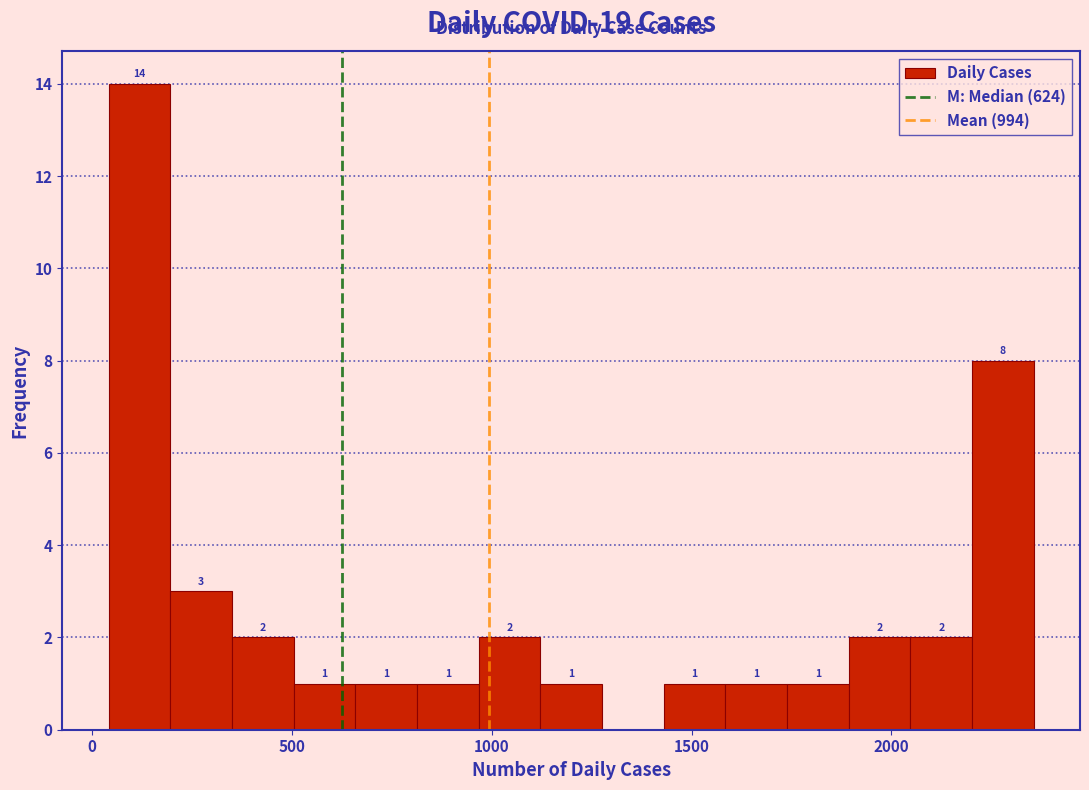

Around what value on the x-axis is the tallest bar? Give the approximate position of its centre, as read against the axis.

100